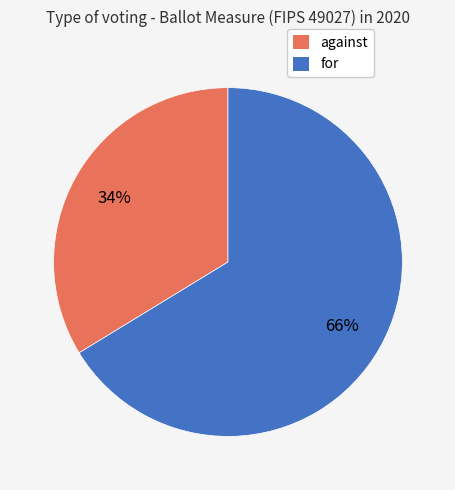

Is there a majority slice in this chart?

Yes